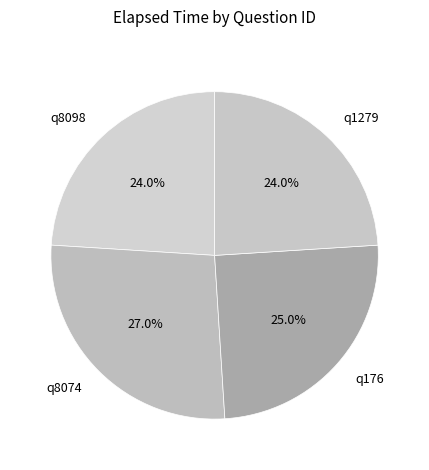

How many segments does this pie chart have?

4